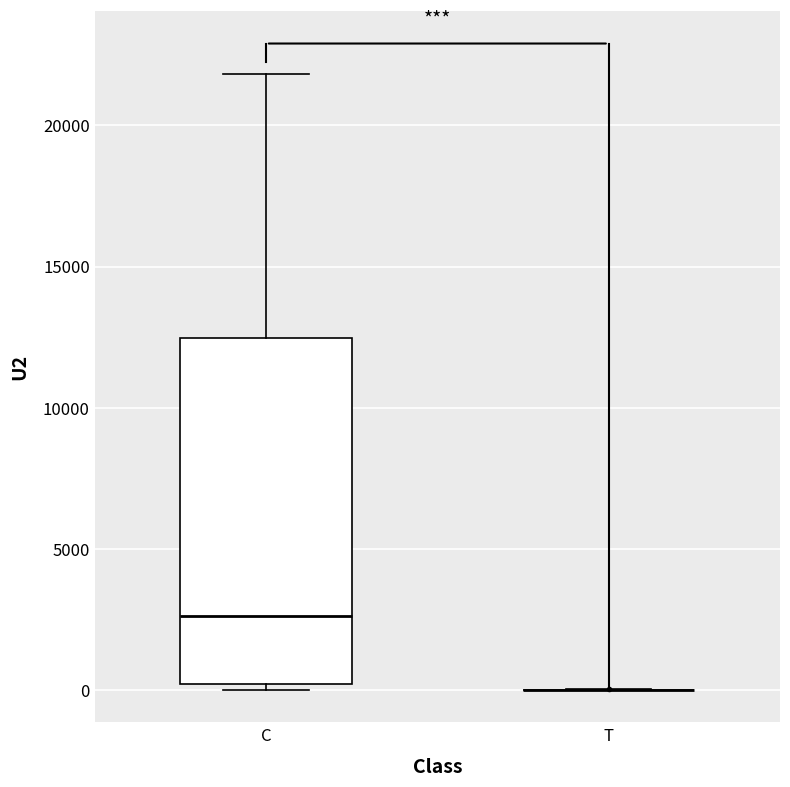

Reading left to right, read every box against the y-axis: the position of its median line, the range the box covers, and the ends of its whiskers. The values are not printed on the chart, so give them approximately, as read against the axis.

C: median 2500, box 0 to 12500, whiskers 0 (just below the box's lower edge) to 22000
T: box collapsed to a line at 0, whiskers 0 to 0